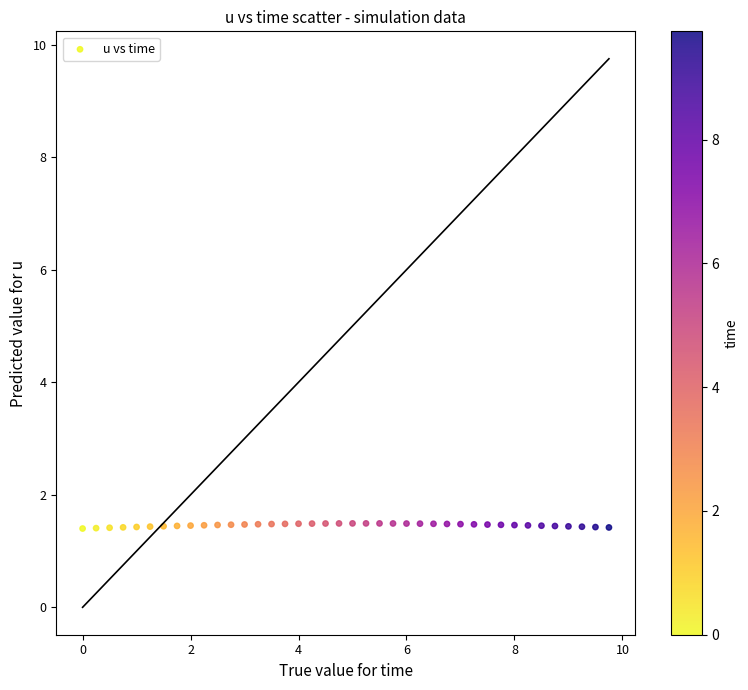

What is the range of X values (max minus min)?

9.8